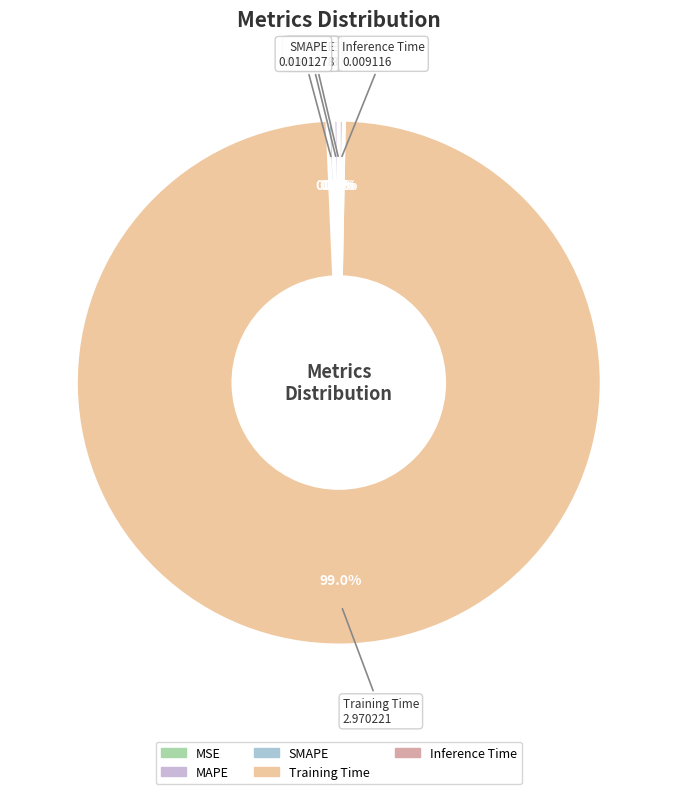

Which slice is the largest?

Training Time